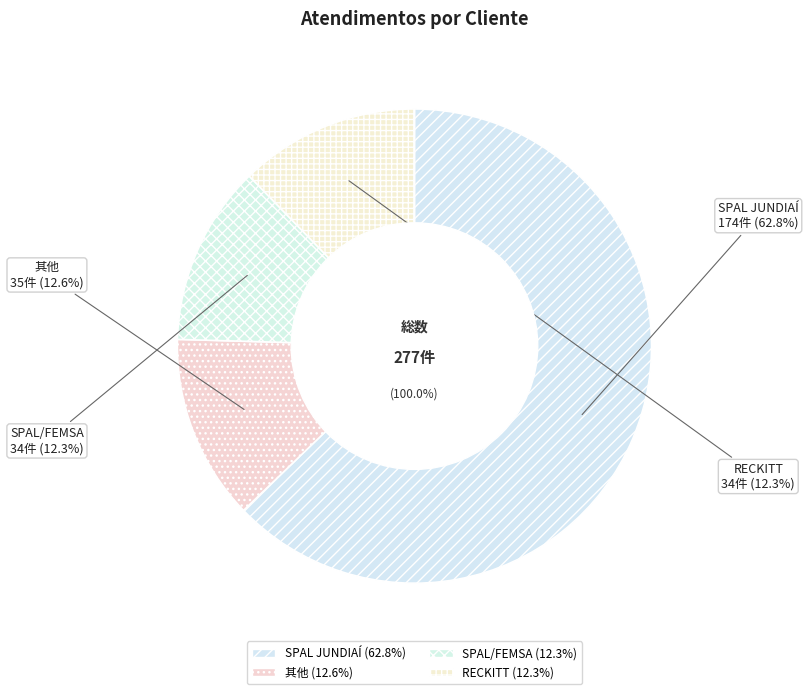

What is the largest slice in the pie chart?

SPAL JUNDIAÍ